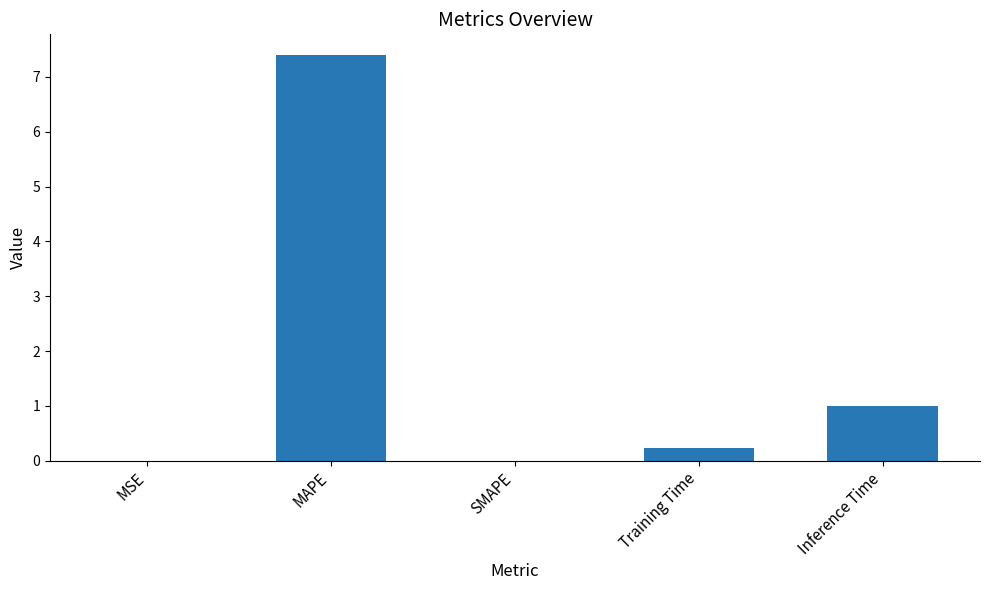

Is it true that the value at SMAPE is 4.9?

False